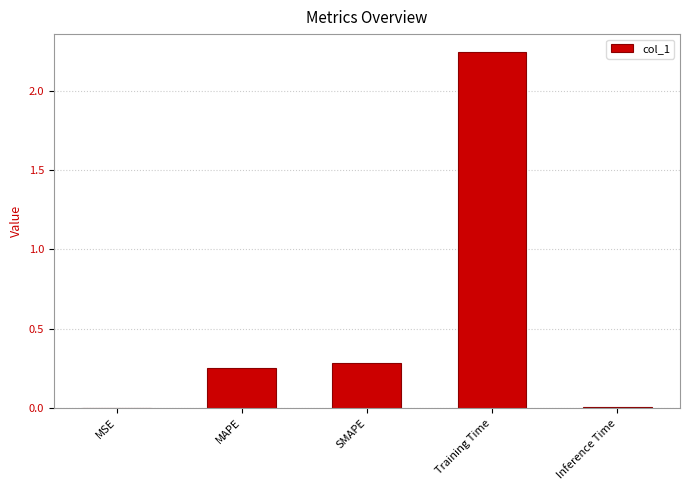

What is the sum of all values?

2.8